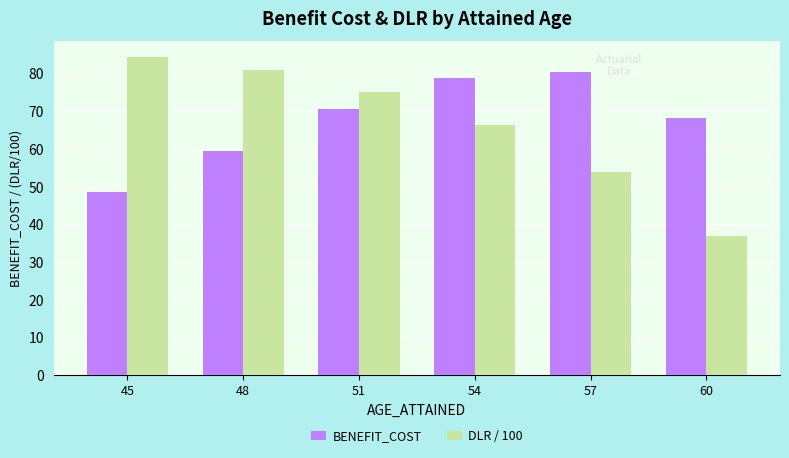

Are the bars grouped side by side (vs. stacked)?

Yes